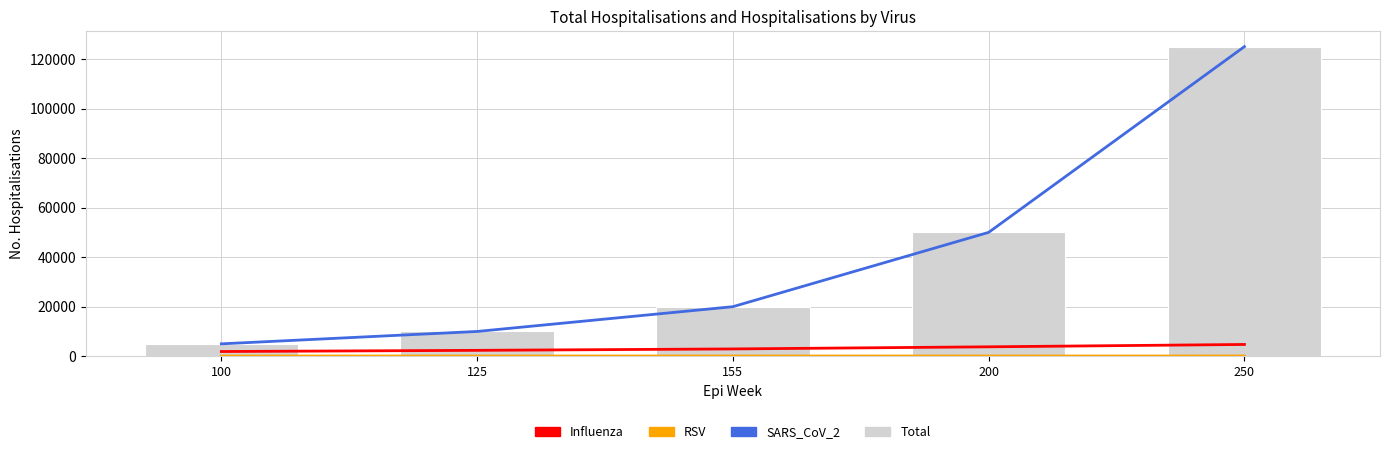

Reading left to right, extract all data points from this chart.

SARS_CoV_2: 100=5000	125=10000	155=20000	200=50000	250=125000
Influenza: 100=1900	125=2375	155=2945	200=3800	250=4750
RSV: 100=99	125=99	155=99	200=100	250=99
Total: 100=5000	125=10000	155=20000	200=50000	250=125000